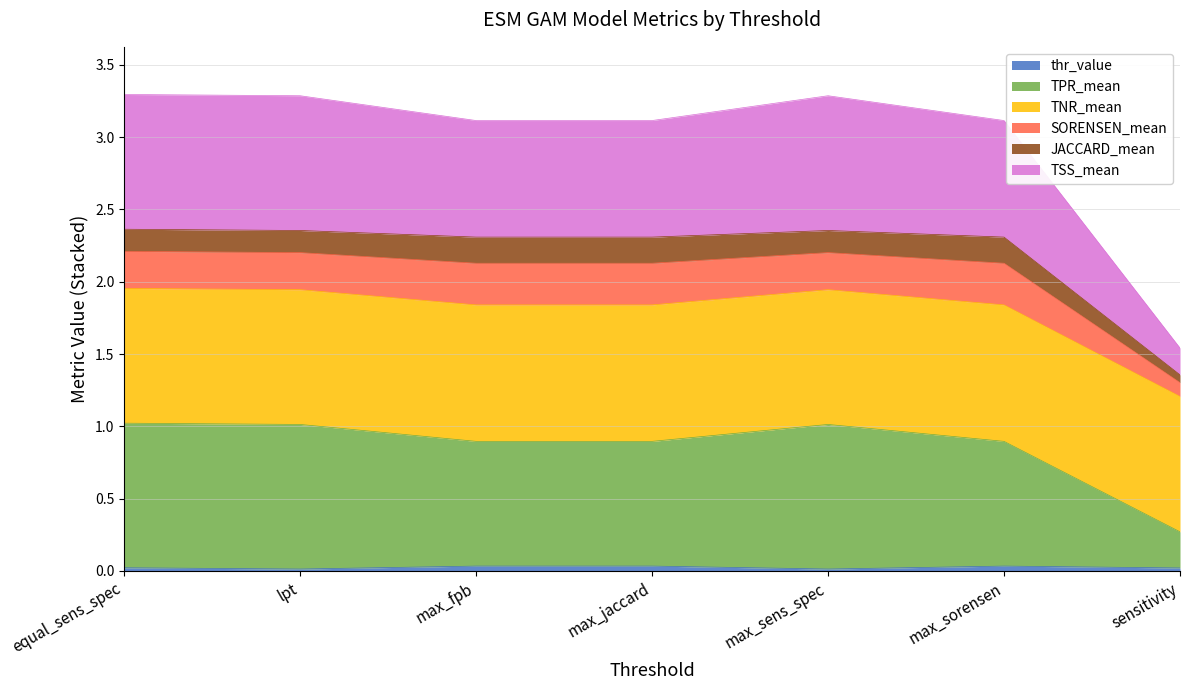

Which category has the lowest value in the thr_value series?

lpt